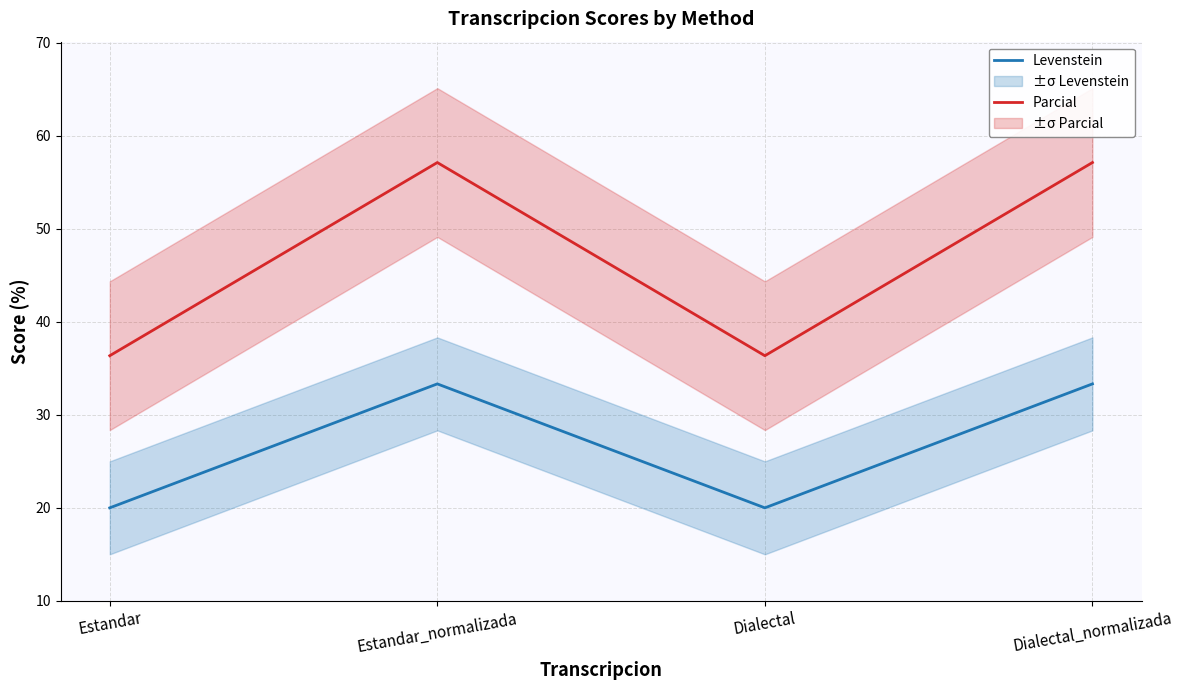

What is the sum of all Parcial values?

187.0